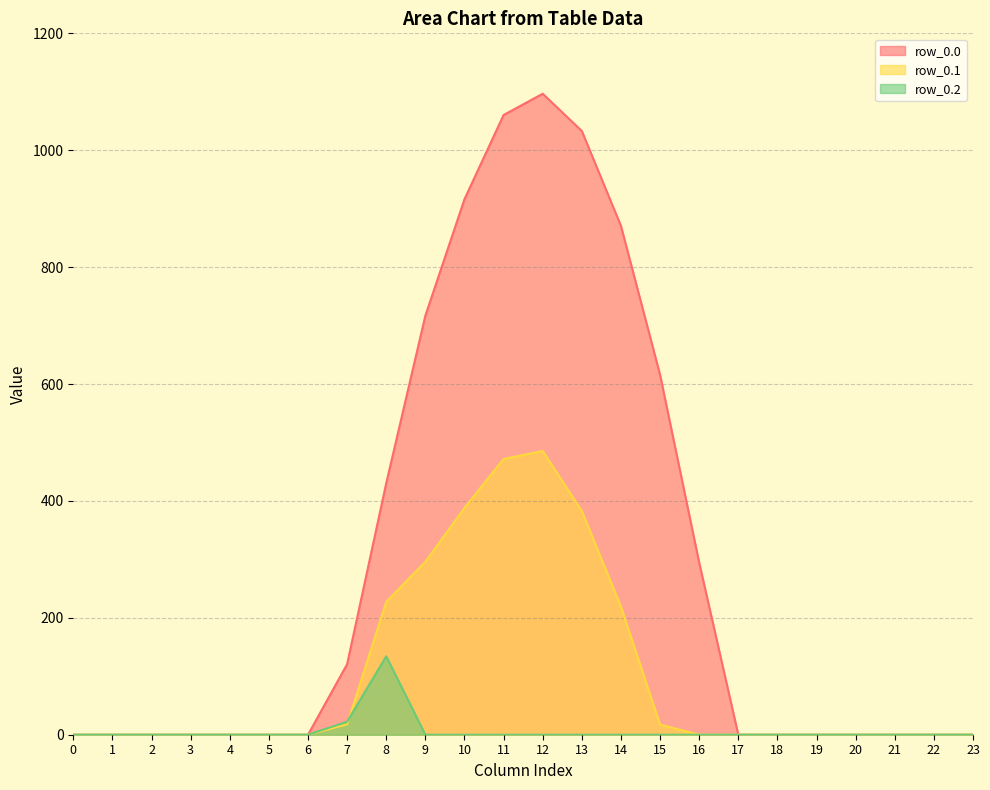

After their last crossing, which series has the higher values: row_0.2 or row_0.1?

row_0.1